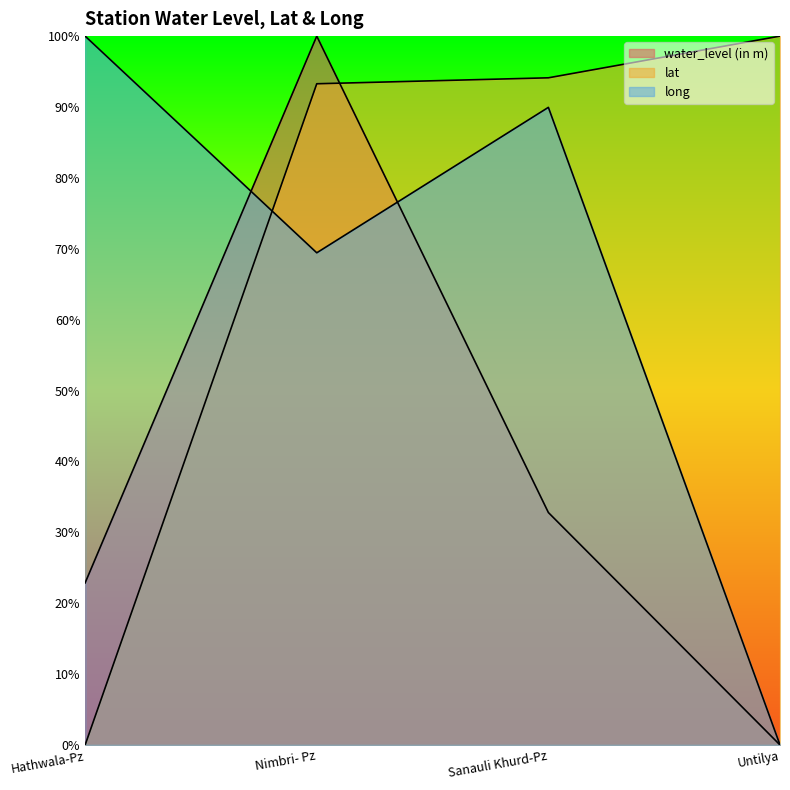

How many distinct data groups are displayed?

3